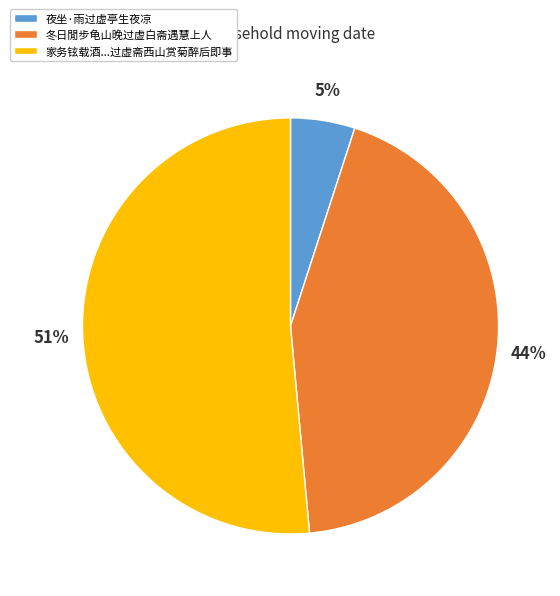

Is there any slice that represents more than half of the pie?

Yes